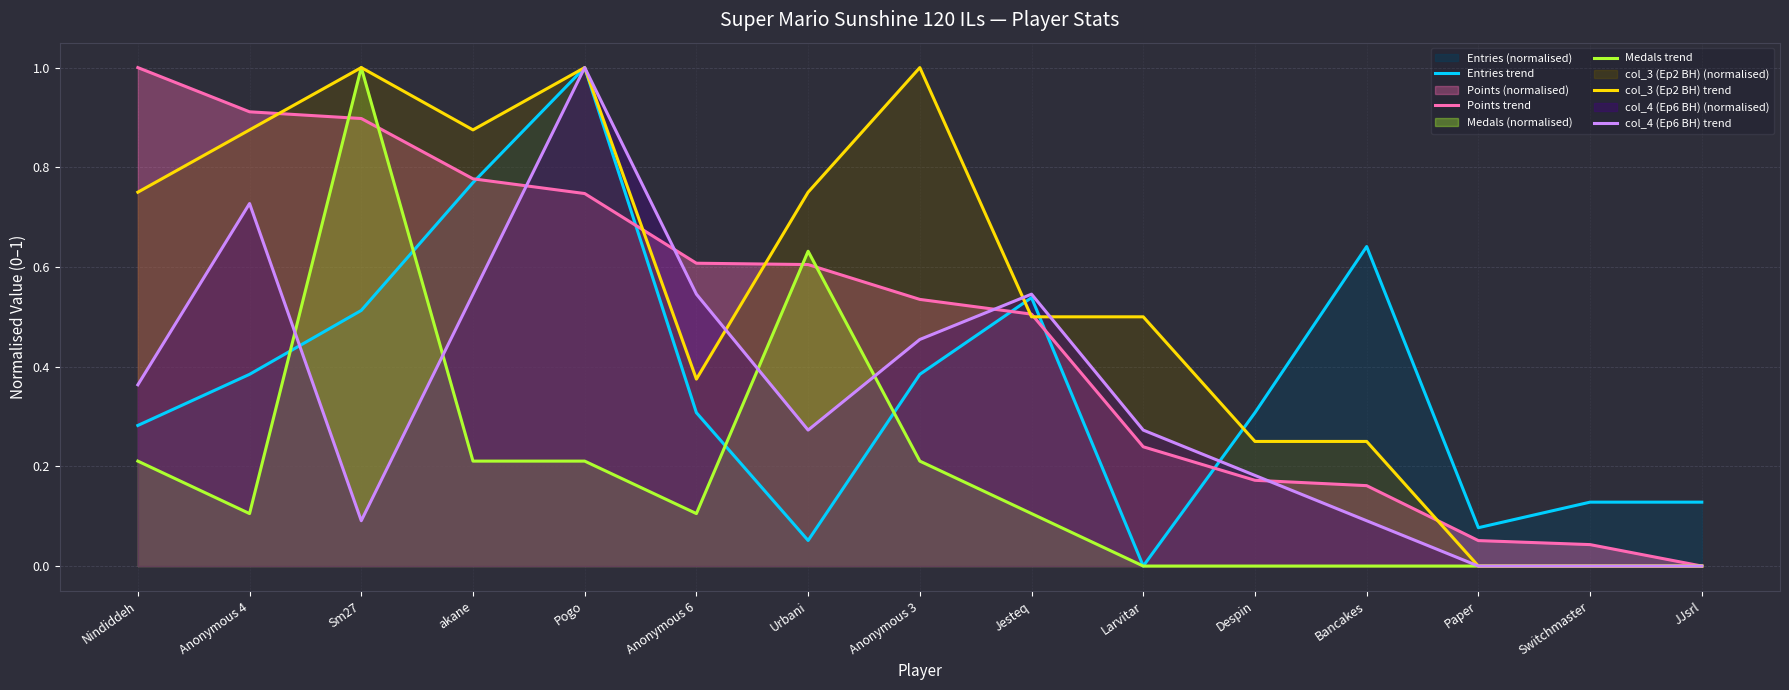

Reading left to right, extract all data points from this chart.

Entries trend: 0.3	0.4	0.5	0.8	1.0	0.3	0.1	0.4	0.5	0.0	0.3	0.6	0.1	0.1	0.1
Points trend: 1.0	0.9	0.9	0.8	0.7	0.6	0.6	0.5	0.5	0.2	0.2	0.2	0.1	0.0	0.0
Medals trend: 0.2	0.1	1.0	0.2	0.2	0.1	0.6	0.2	0.1	0.0	0.0	0.0	0.0	0.0	0.0
col_3 (Ep2 BH) trend: 0.7	0.9	1.0	0.9	1.0	0.4	0.7	1.0	0.5	0.5	0.2	0.2	0.0	0.0	0.0
col_4 (Ep6 BH) trend: 0.4	0.7	0.1	0.5	1.0	0.5	0.3	0.5	0.5	0.3	0.2	0.1	0.0	0.0	0.0